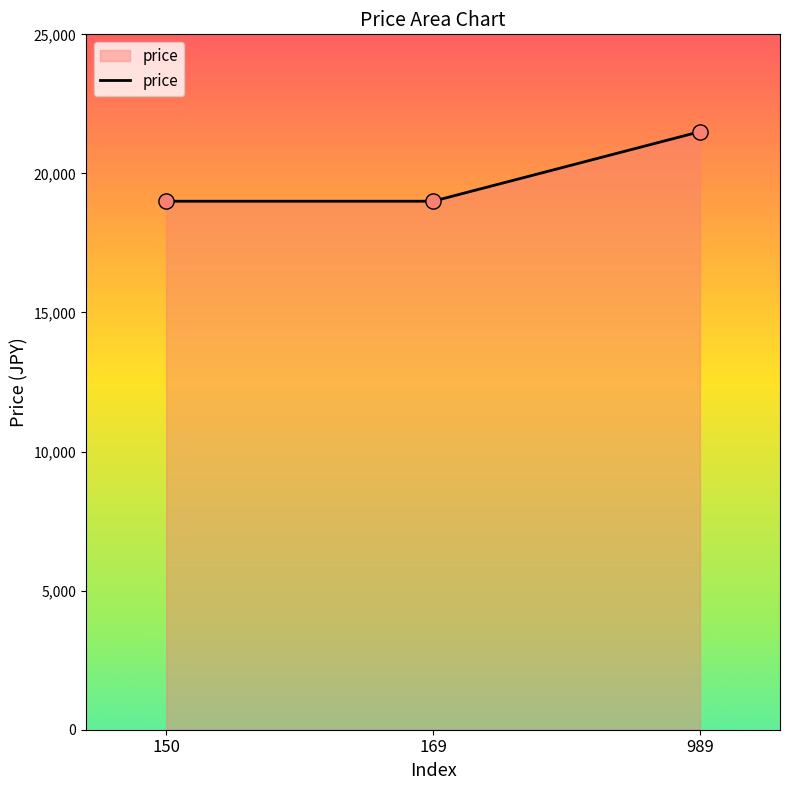

Which has a higher value, 150 or 989?

989